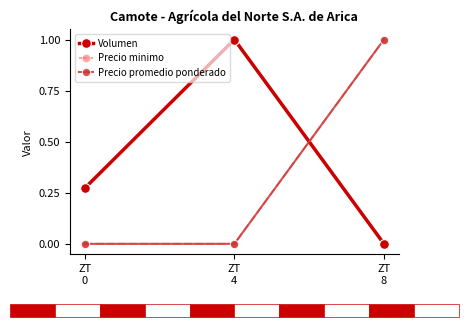

How many values in the Volumen series exceed 0?

2